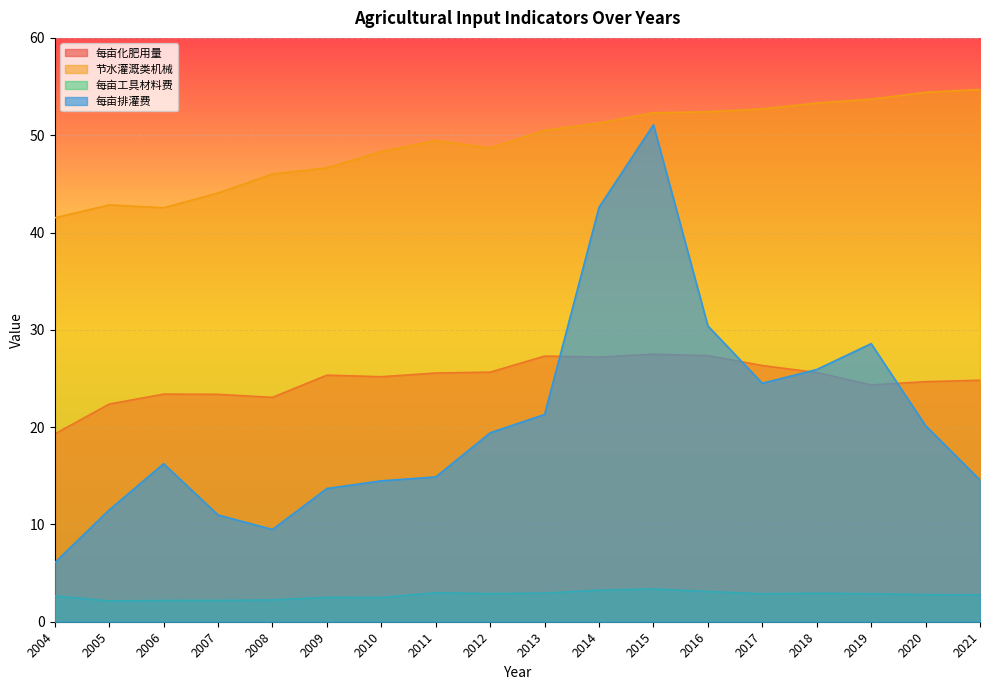

Which series ends up on top after the final intersection of 每亩化肥用量 and 每亩排灌费?

每亩化肥用量